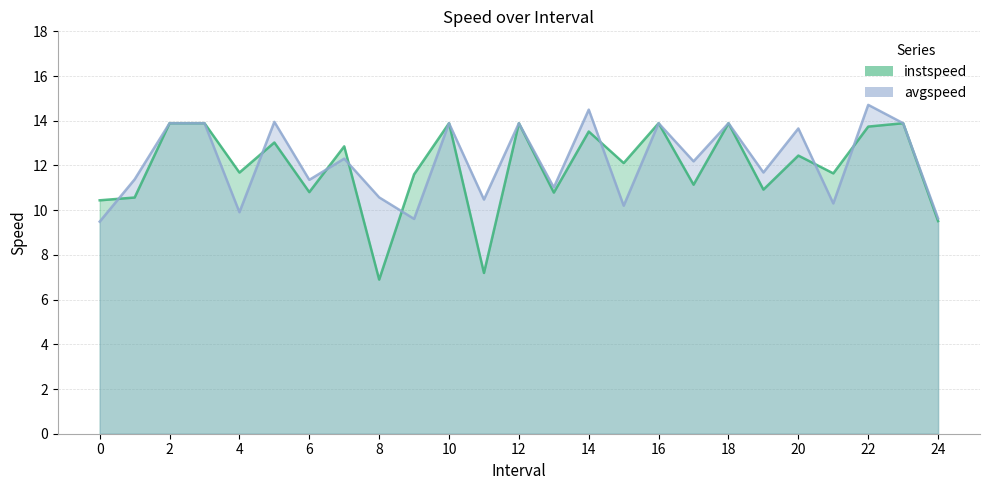

What is the difference between the second highest and minimum values in the instspeed series?

7.0